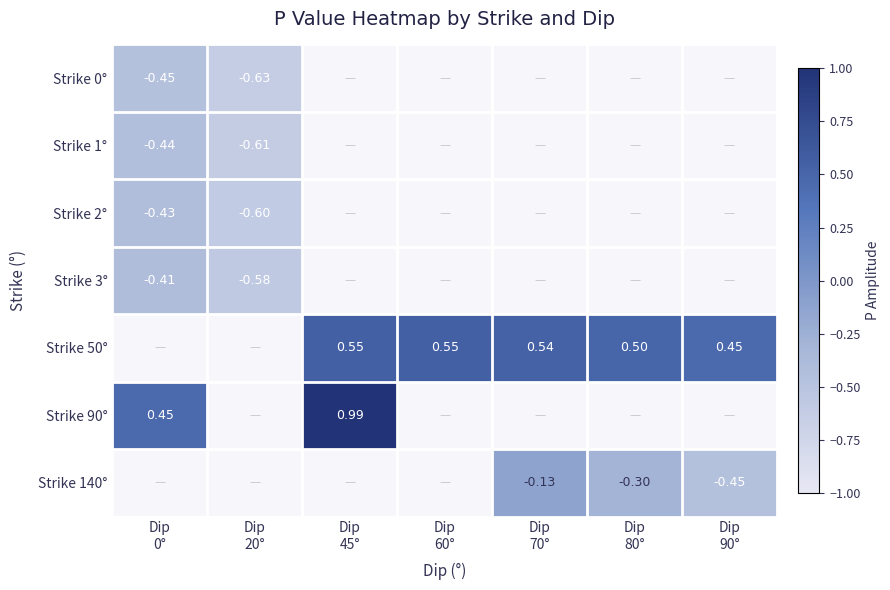

Is the value of Strike 90° at Dip 70° greater than the value of Strike 50° at Dip 90°?

No